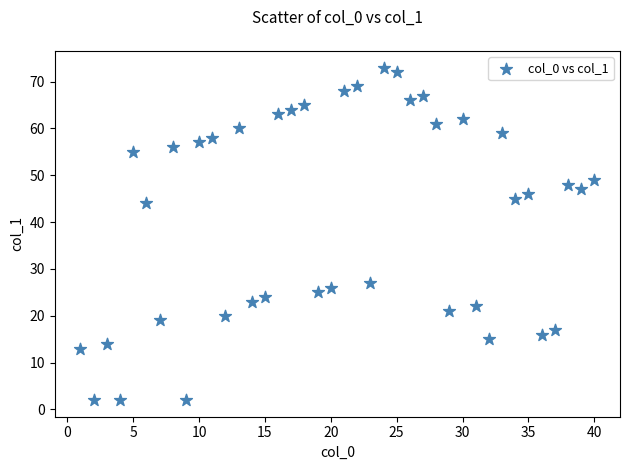

What is the range of X values (max minus min)?

39